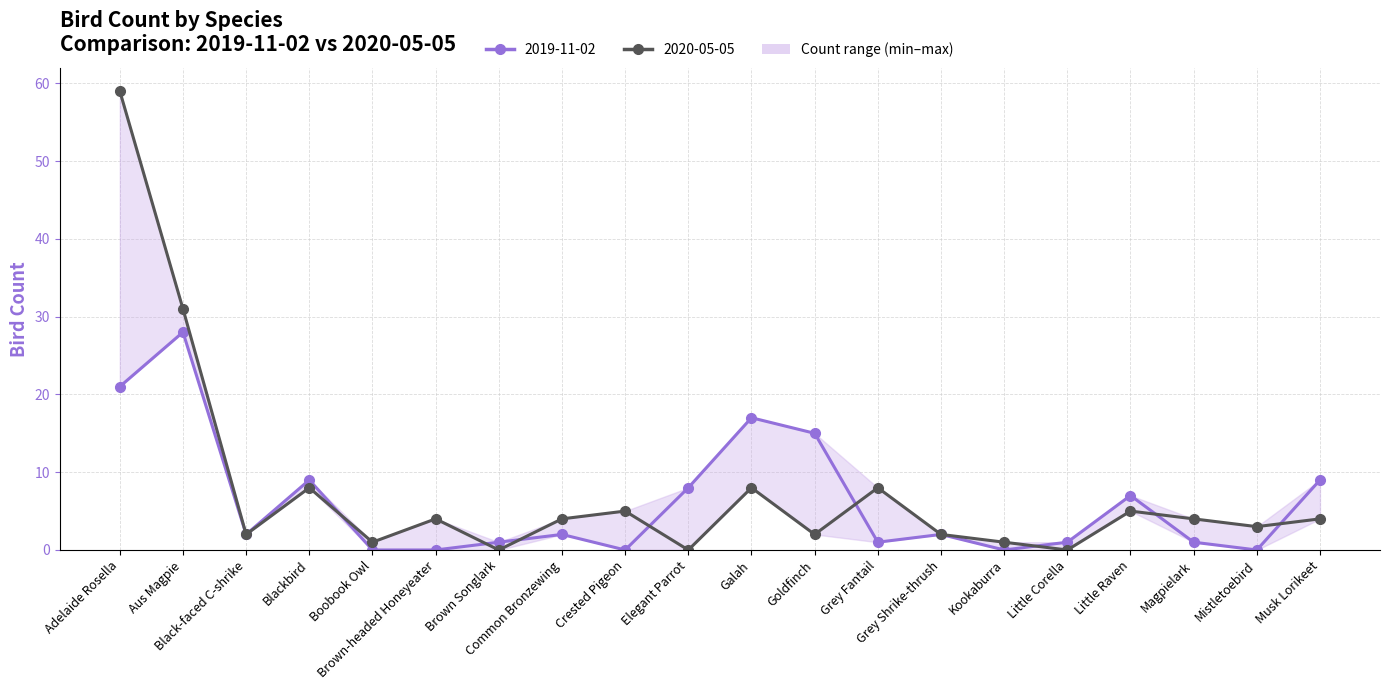

Reading left to right, what are all the values shown in this chart?

2019-11-02: 21	28	2	9	0	0	1	2	0	8	17	15	1	2	0	1	7	1	0	9
2020-05-05: 59	31	2	8	1	4	0	4	5	0	8	2	8	2	1	0	5	4	3	4